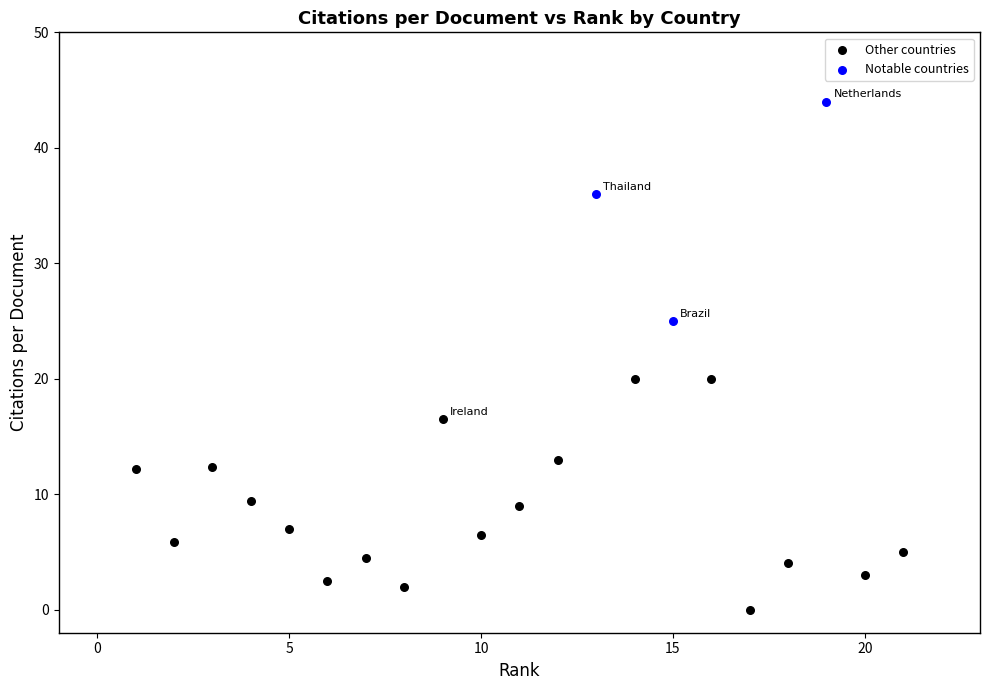

Which series reaches the minimum Y coordinate?

Other countries